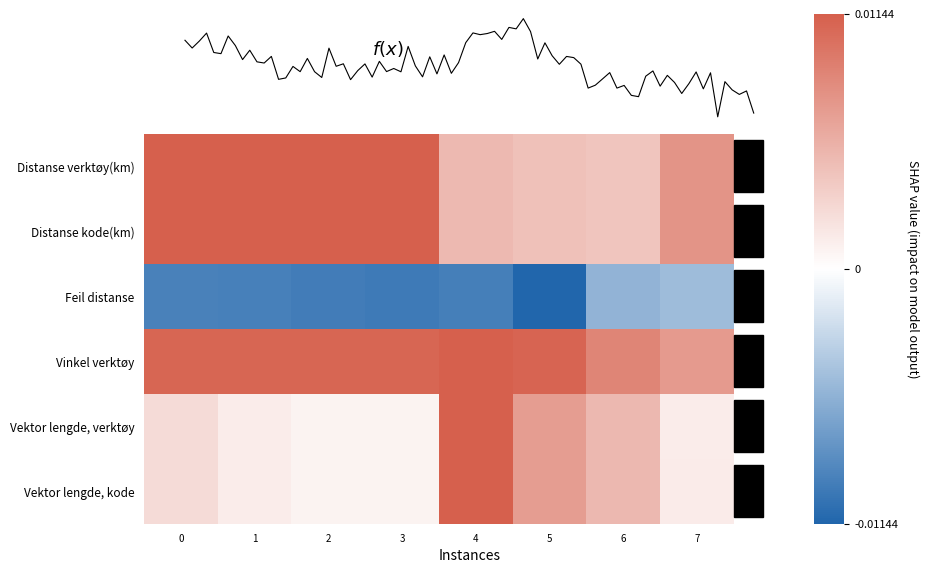

Reading left to right, list all the values displayed in this chart.

Distanse verktøy(km): 1.0	1.0	1.0	1.0	0.4	0.4	0.4	0.7
Distanse kode(km): 1.0	1.0	1.0	1.0	0.4	0.4	0.4	0.7
Feil distanse: -0.8	-0.8	-0.9	-0.9	-0.8	-1.0	-0.5	-0.4
Vinkel verktøy: 1.0	1.0	1.0	1.0	1.0	1.0	0.8	0.6
Vektor lengde, verktøy: 0.2	0.1	0.1	0.1	1.0	0.6	0.4	0.1
Vektor lengde, kode: 0.2	0.1	0.1	0.1	1.0	0.6	0.4	0.1